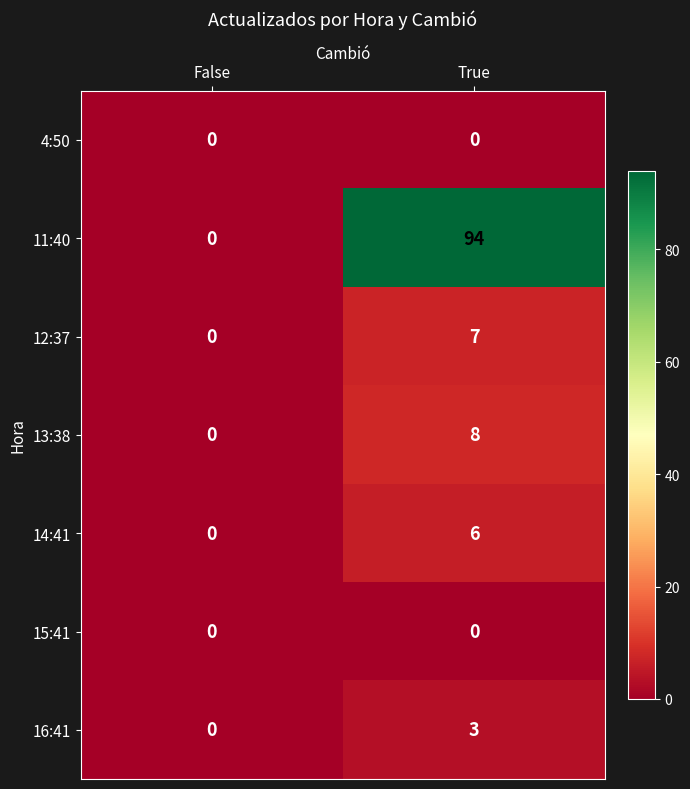

The 13:38 series shows 8 at True. True or false?

True